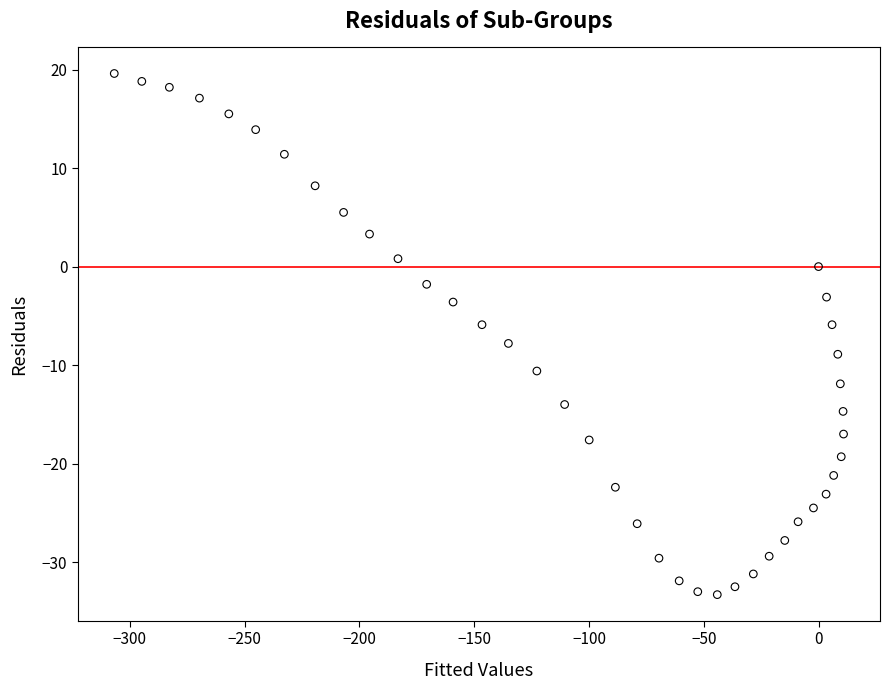

What is the range of X values (max minus min)?

317.7